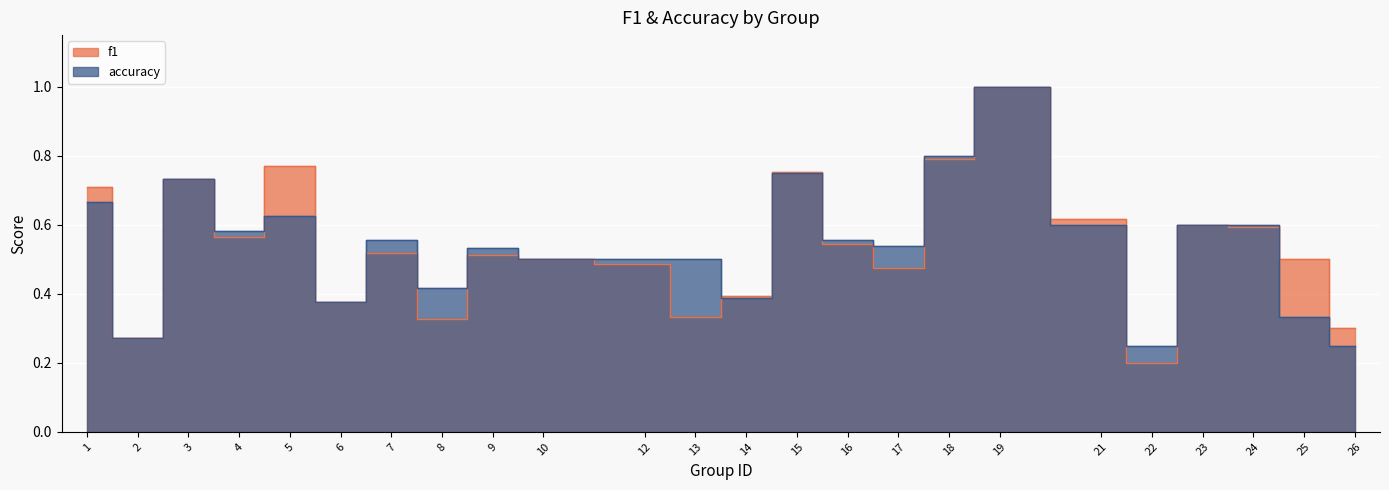

Is it true that f1 equals 0.7 at 1?

True